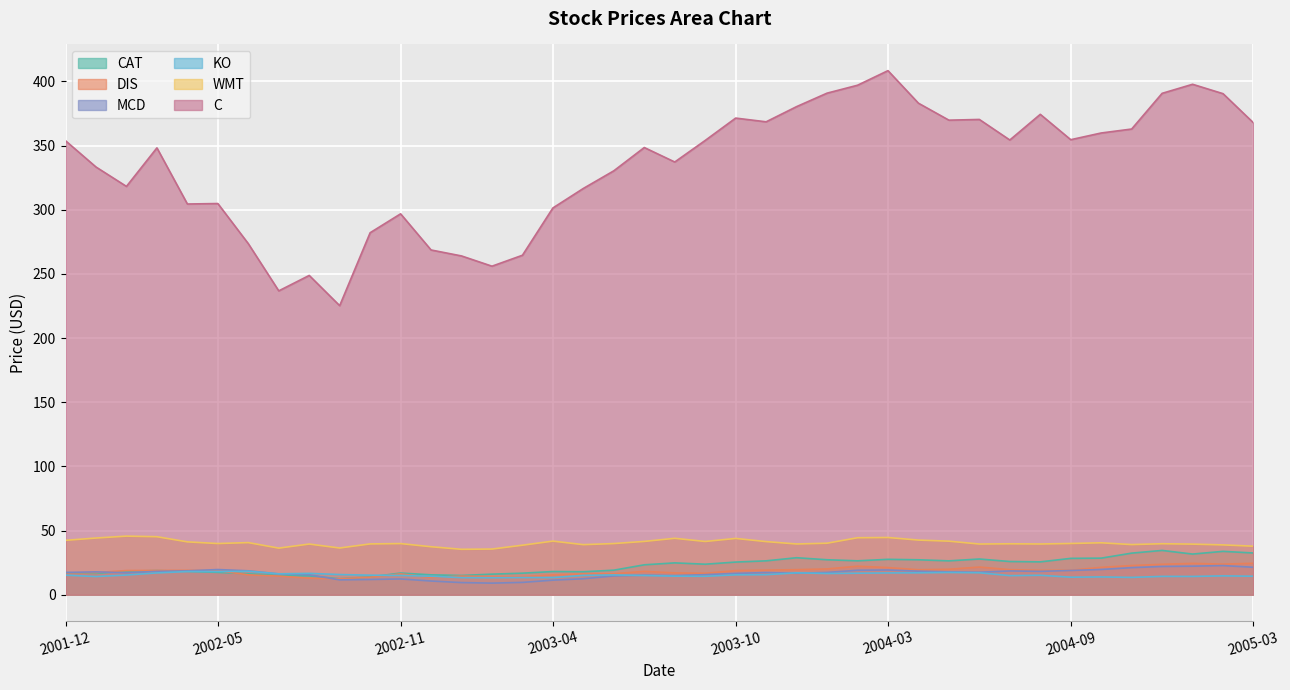

Rank the series by their maximum value, from lowest to highest.

KO, MCD, DIS, CAT, WMT, C